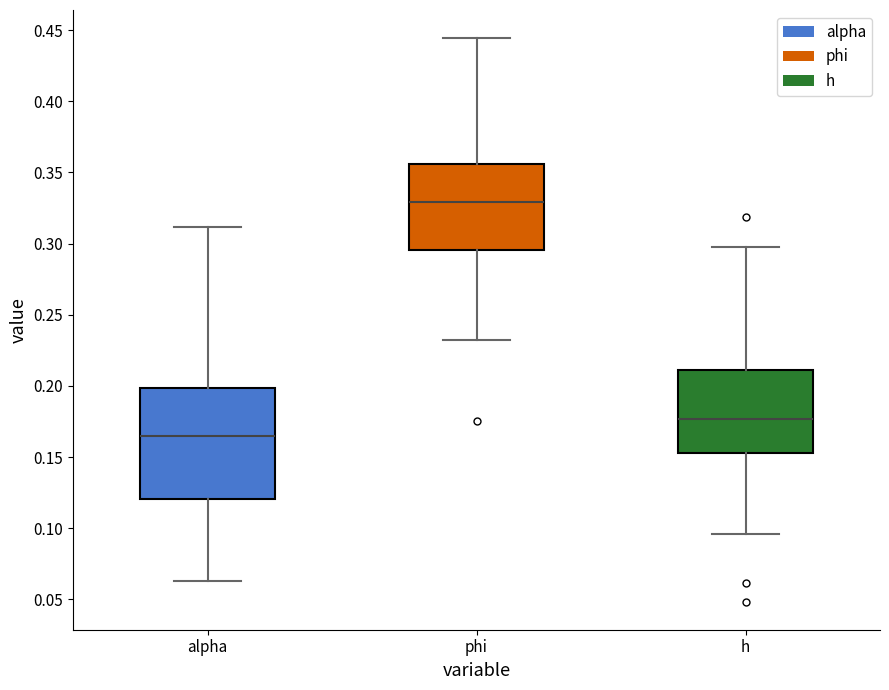

Reading left to right, read every box against the y-axis: the position of its median line, the range the box covers, and the ends of its whiskers. The values are not printed on the chart, so give them approximately, as read against the axis.

alpha: median 0.165, box 0.120 to 0.200, whiskers 0.065 to 0.310
phi: median 0.330, box 0.295 to 0.355, whiskers 0.230 to 0.445
h: median 0.175, box 0.155 to 0.210, whiskers 0.095 to 0.300